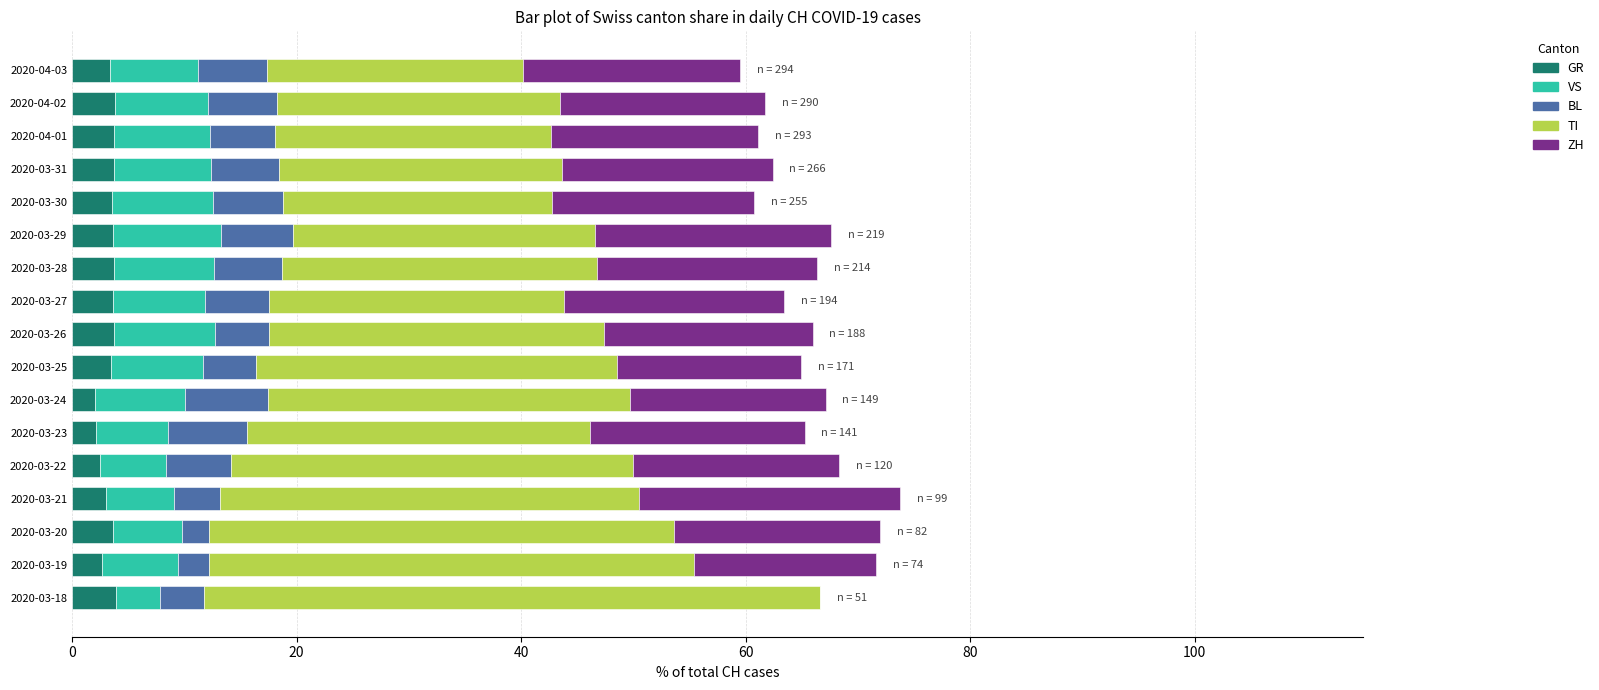

What is the total value across all series at 2020-03-20?

72.0